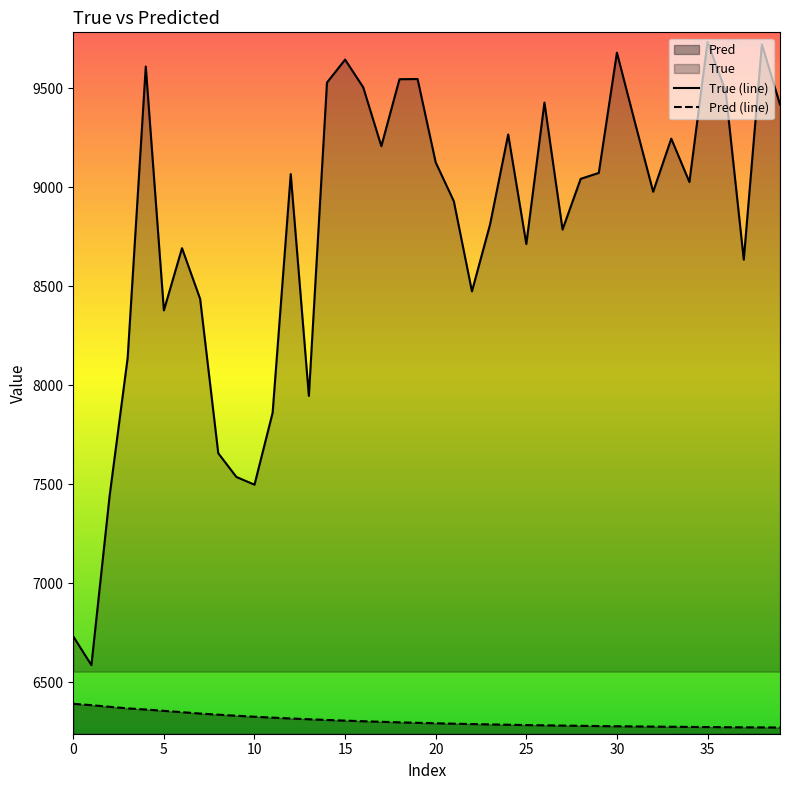

At how many categories does at least one series exceed 8408?

30